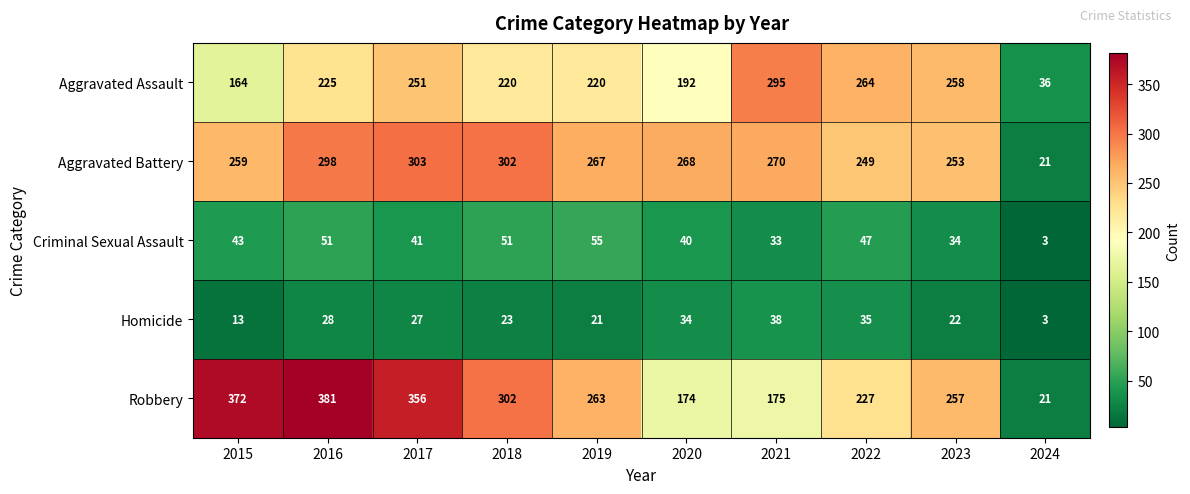

What is the greatest value displayed?

381